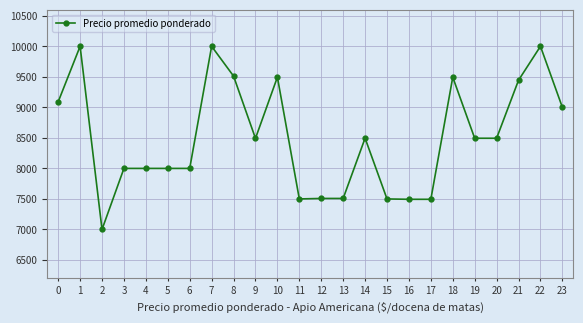

What is the minimum value shown in the chart?

7000